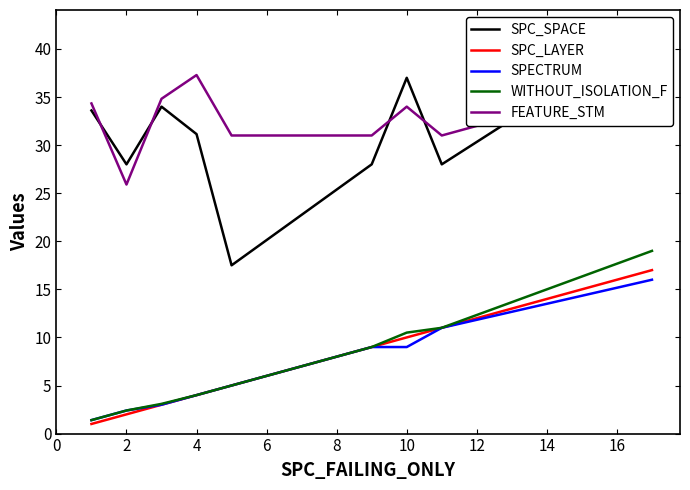

What is the maximum value for FEATURE_STM?

37.3